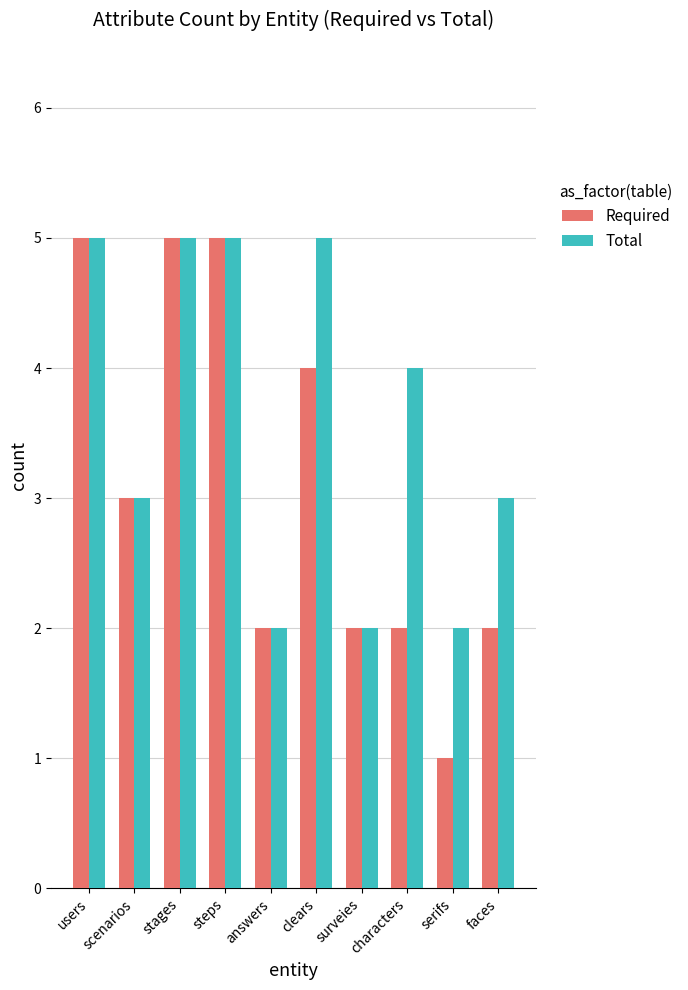

How many data points does each series have?

10